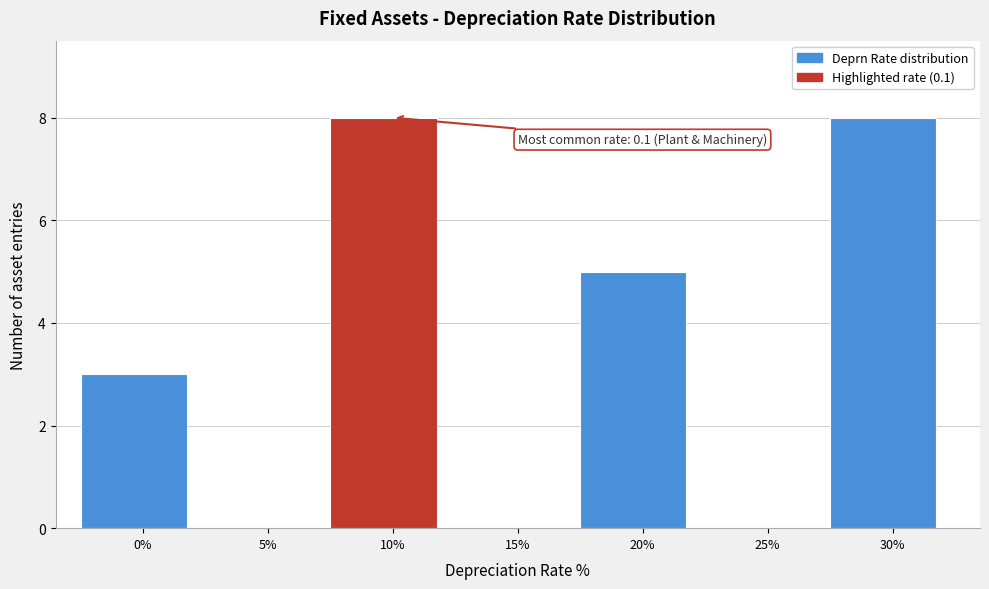

Reading left to right, list all the values displayed in this chart.

0%=3	5%=0	10%=8	15%=0	20%=5	25%=0	30%=8